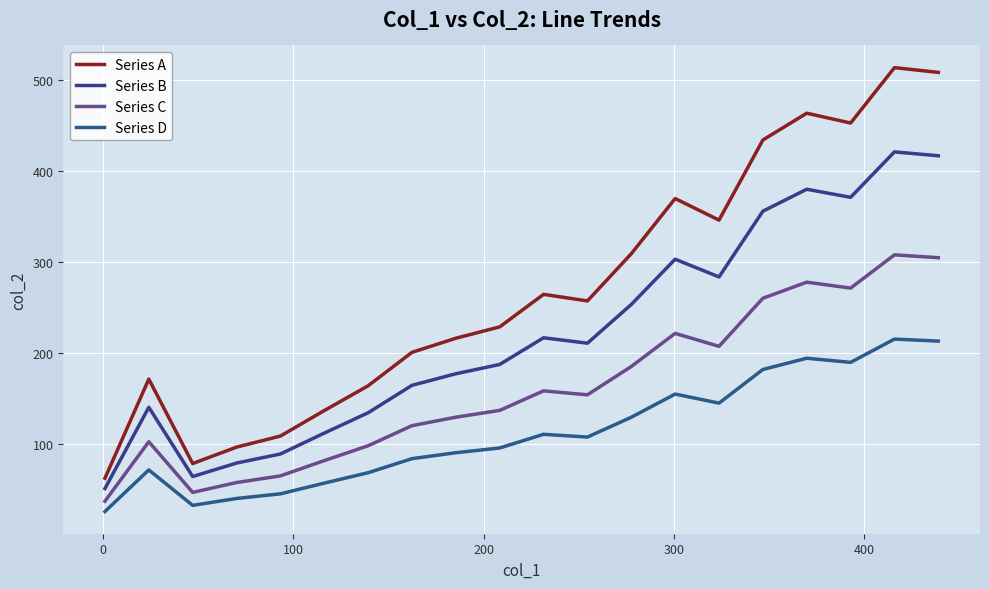

True or false: Series B and Series D cross at least once.

False